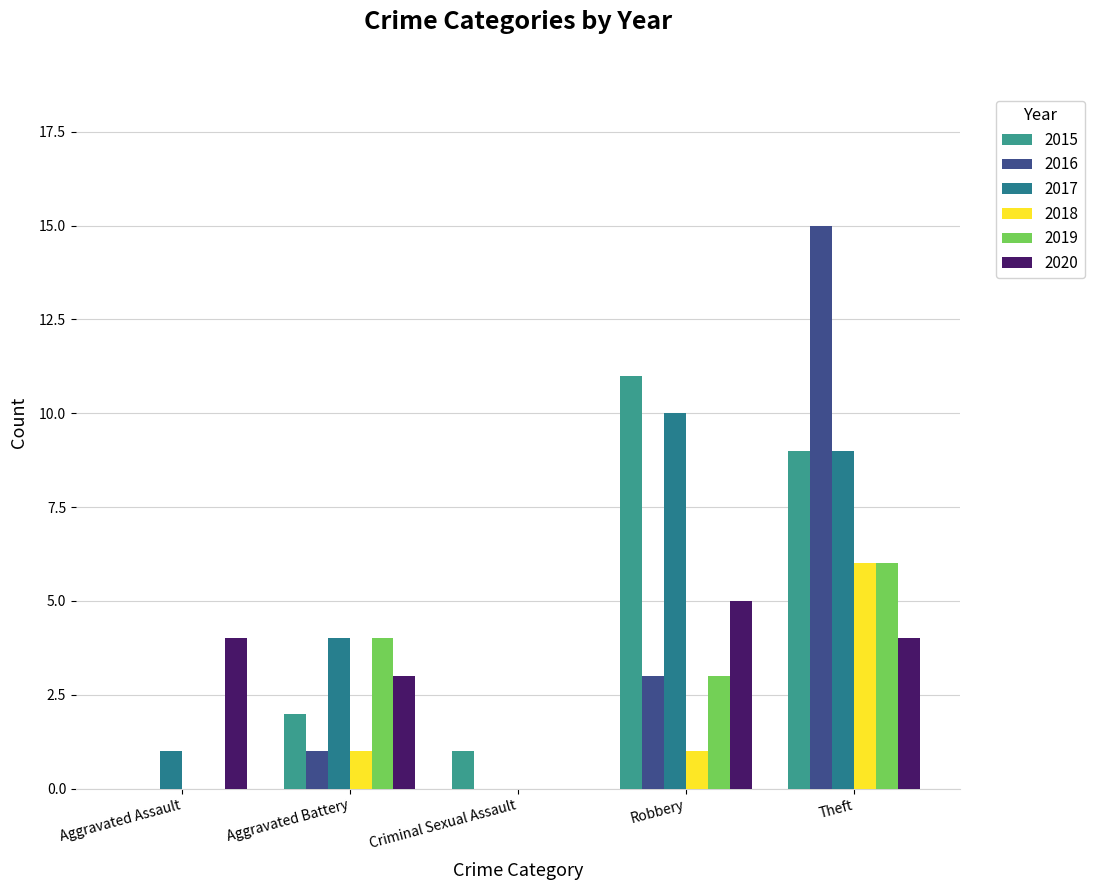

List the series in order of their peak value, highest first.

2016, 2015, 2017, 2018, 2019, 2020